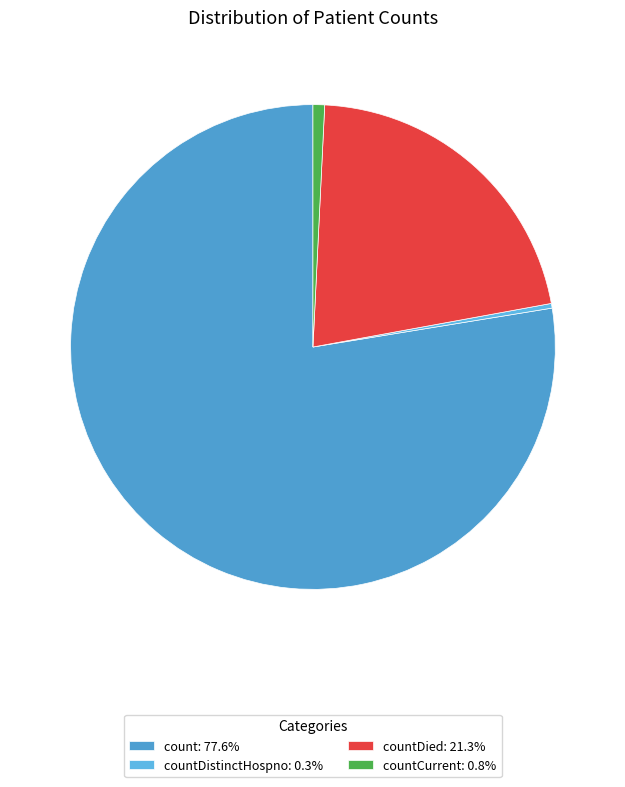

Does any single category account for the majority?

Yes